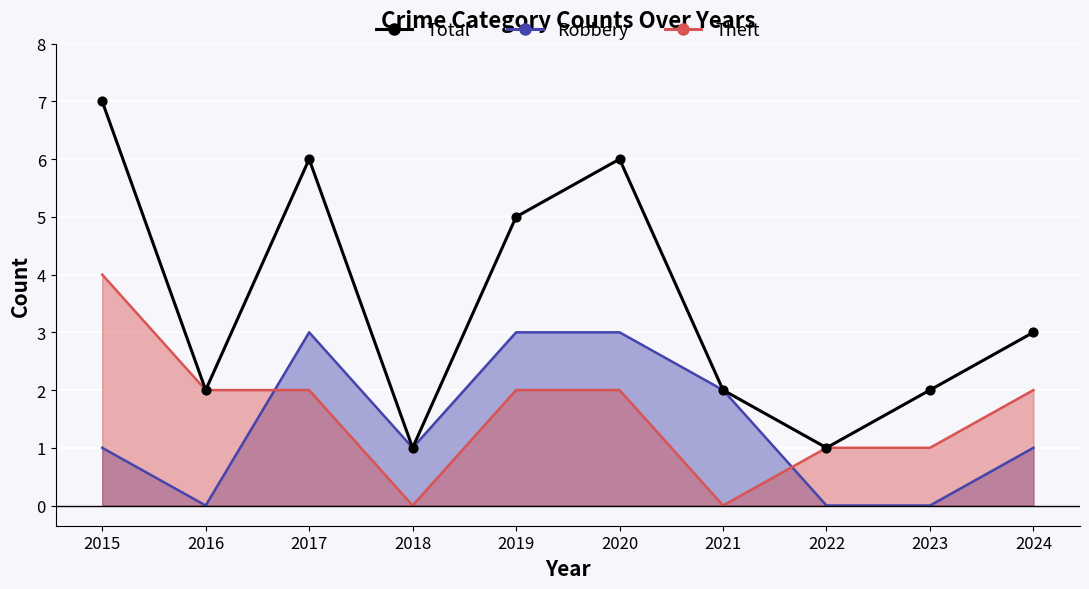

Between 2019 and 2024, which is larger?

2019